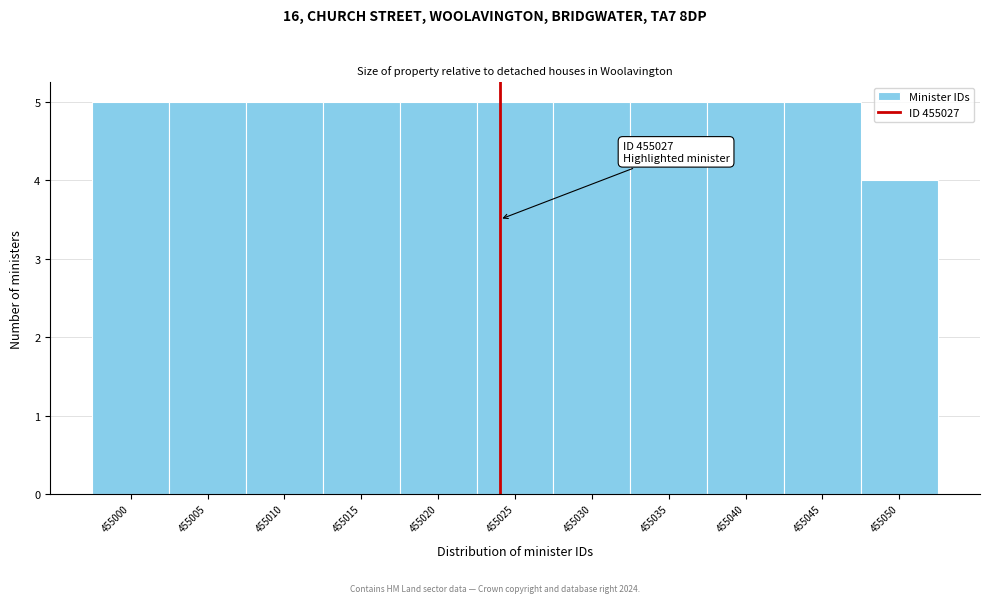

Reading left to right, transcribe all the data shown in this chart.

455000=5	455005=5	455010=5	455015=5	455020=5	455025=5	455030=5	455035=5	455040=5	455045=5	455050=4